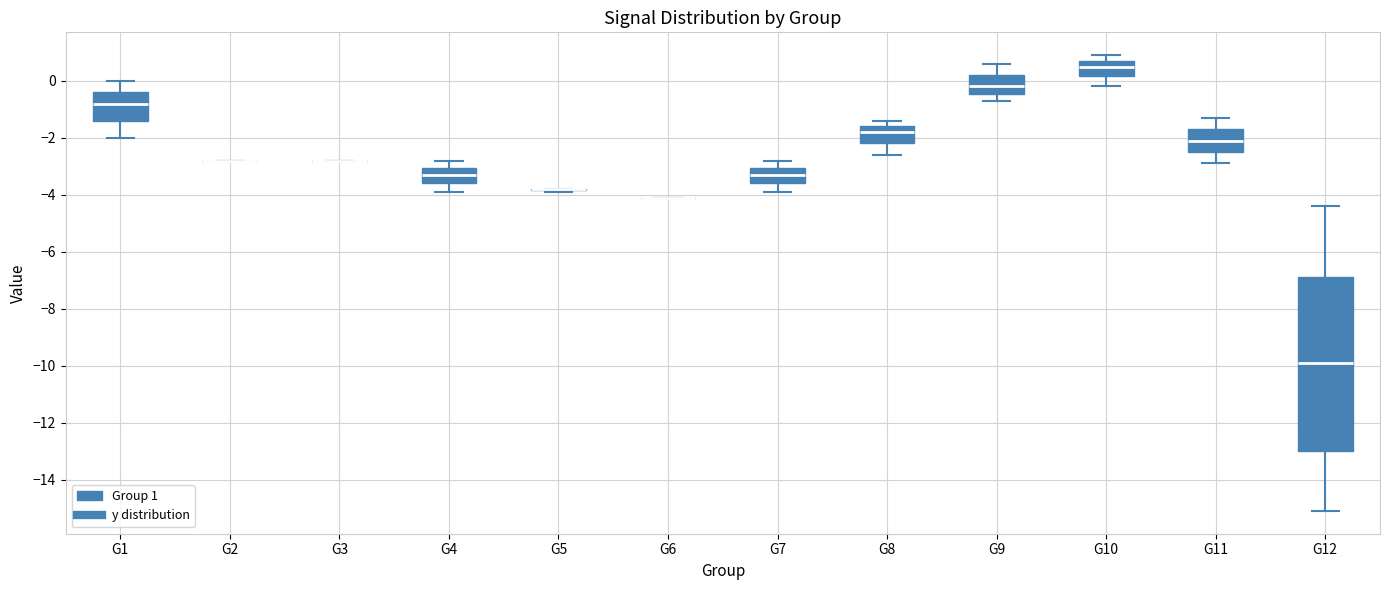

Which box is the tallest, from its lower edge to its upper edge?

G12